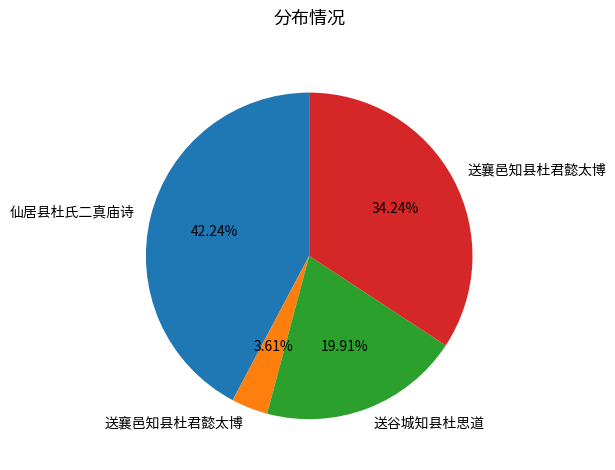

Is there a majority slice in this chart?

No